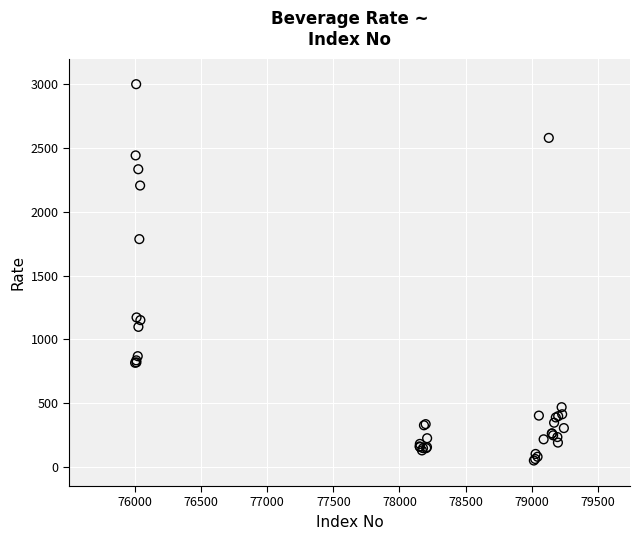

What Y value in the scatter plot is closest to 1525?

1786.4